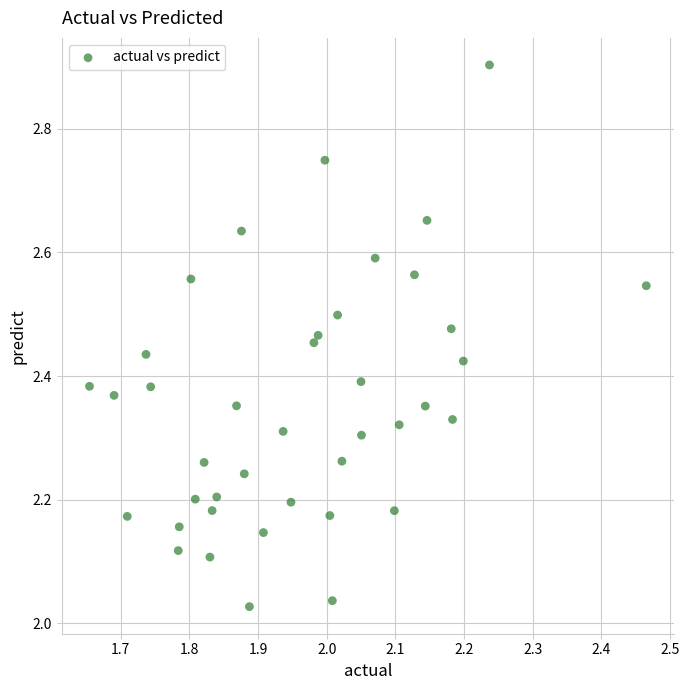

What is the range of Y values (max minus min)?

0.9